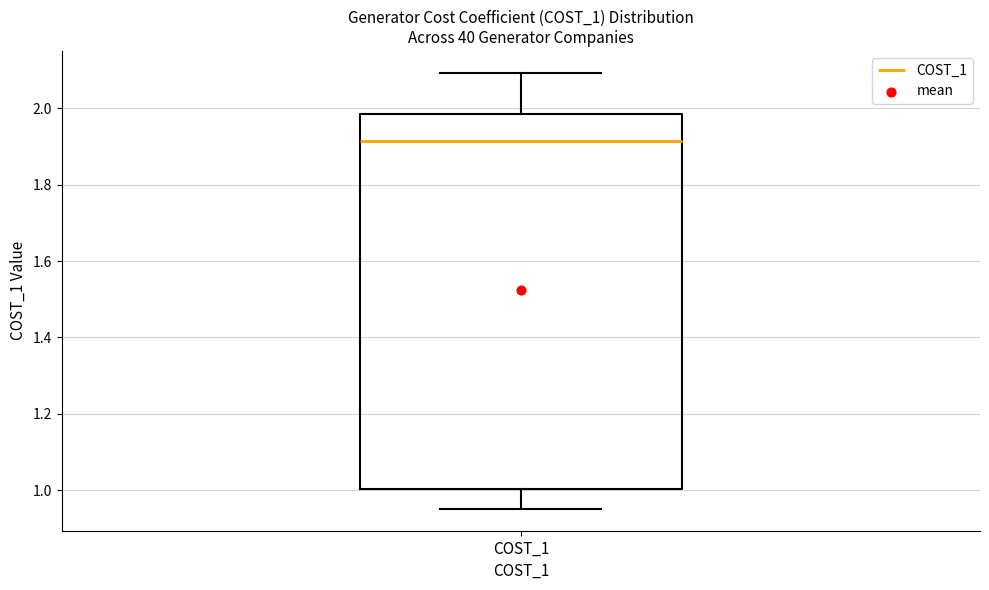

Where is the upper edge of the box for COST_1 on the y-axis? The values are not printed on the chart, so give them approximately, as read against the axis.

1.98